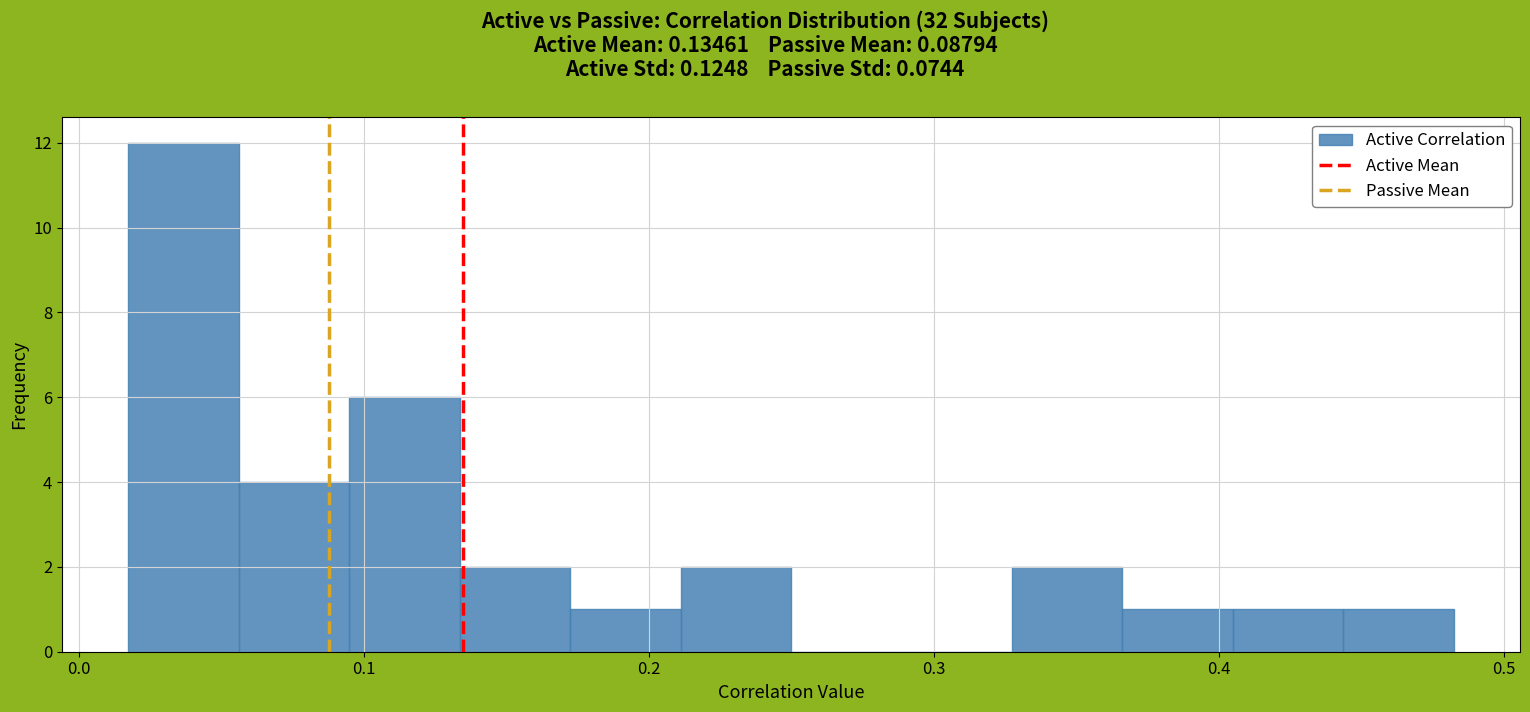

Read against the x-axis, roughly where is the centre of the tallest bar?

0.04